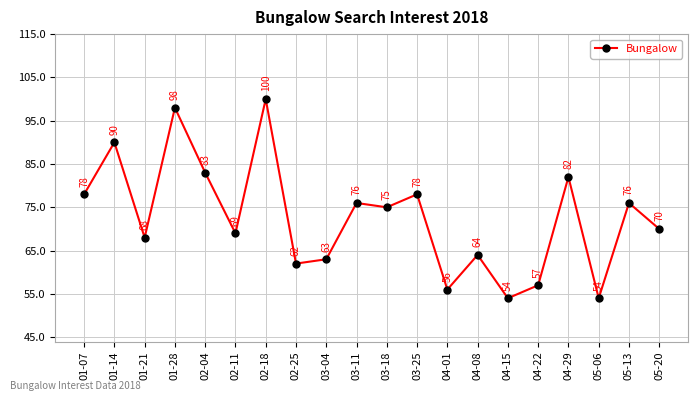

Count the number of categories in the chart.

20